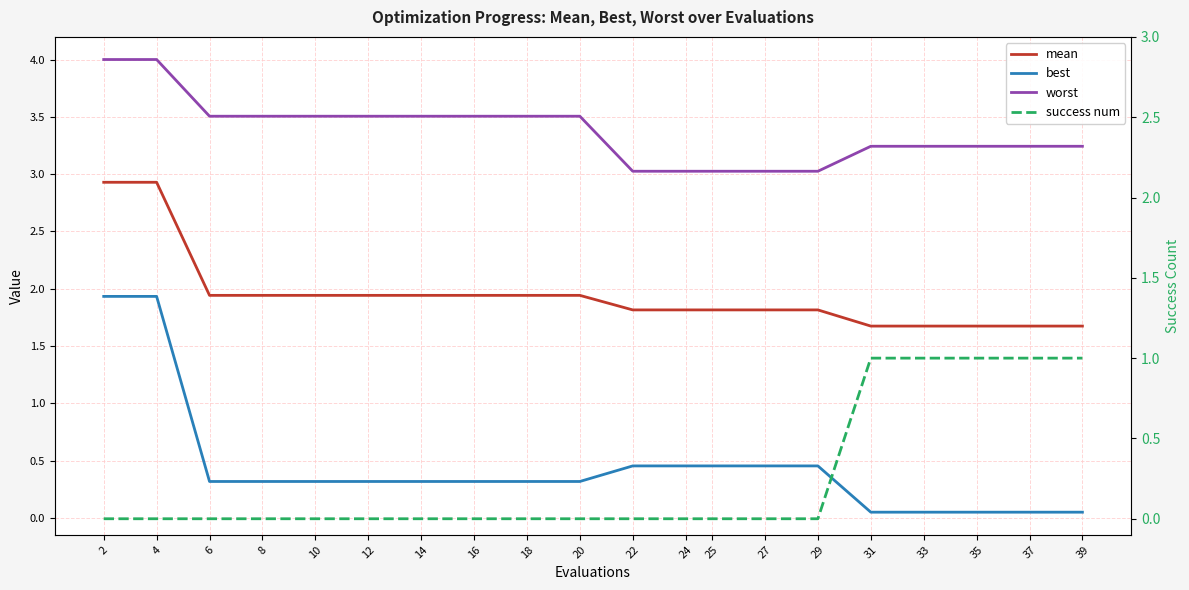

How many data points does each series have?

20